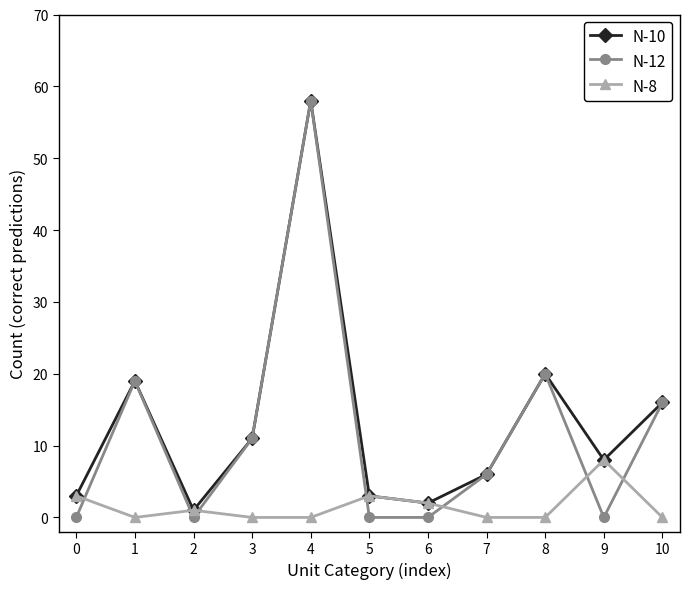

Reading left to right, list all the values displayed in this chart.

N-10: 0=3	1=19	2=1	3=11	4=58	5=3	6=2	7=6	8=20	9=8	10=16
N-12: 0=0	1=19	2=0	3=11	4=58	5=0	6=0	7=6	8=20	9=0	10=16
N-8: 0=3	1=0	2=1	3=0	4=0	5=3	6=2	7=0	8=0	9=8	10=0